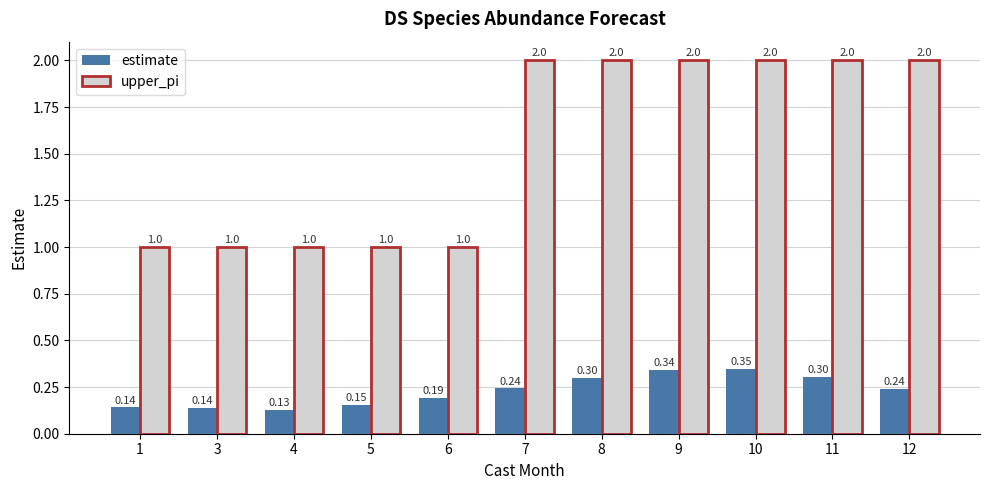

How many bars are there in total?

22